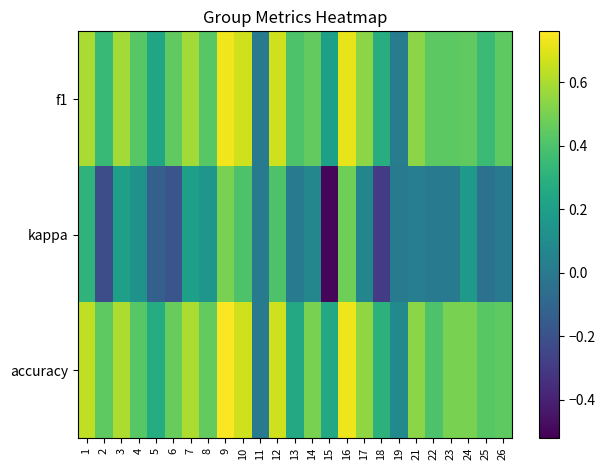

What is the difference between the highest and lowest values at 23?

0.5